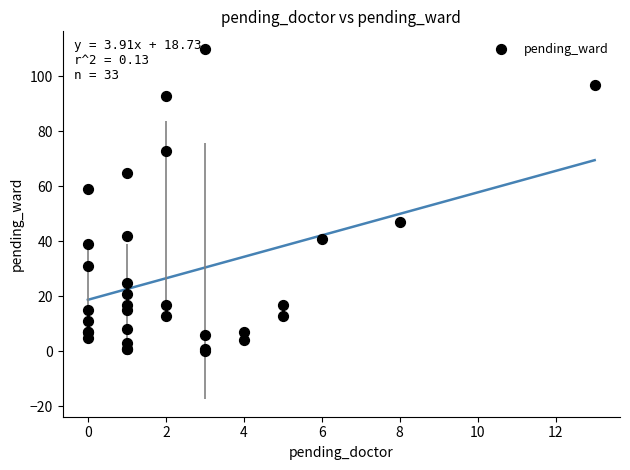

What Y value in the scatter plot is closest to 55?

59